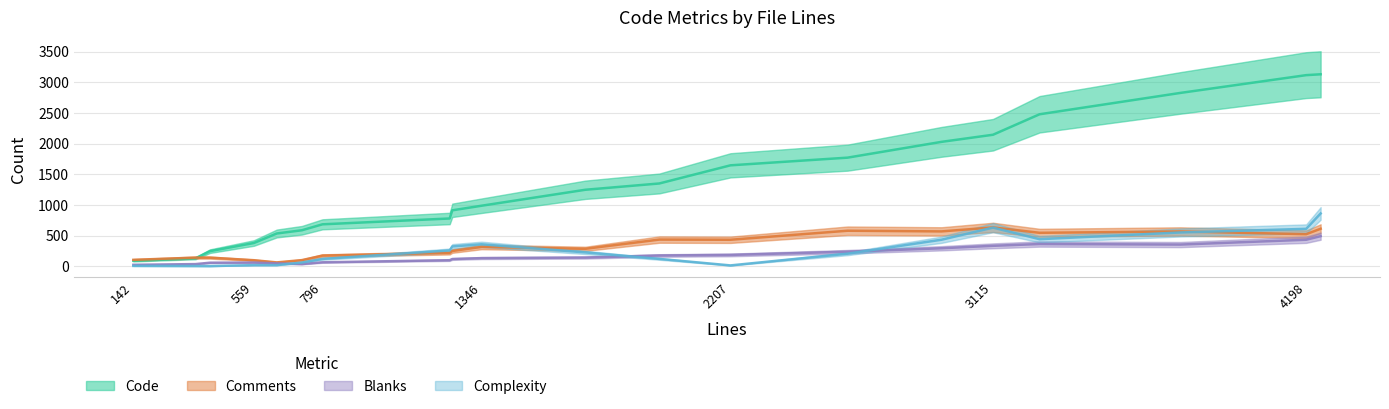

True or false: Comments has a value of 99 at 638.

False